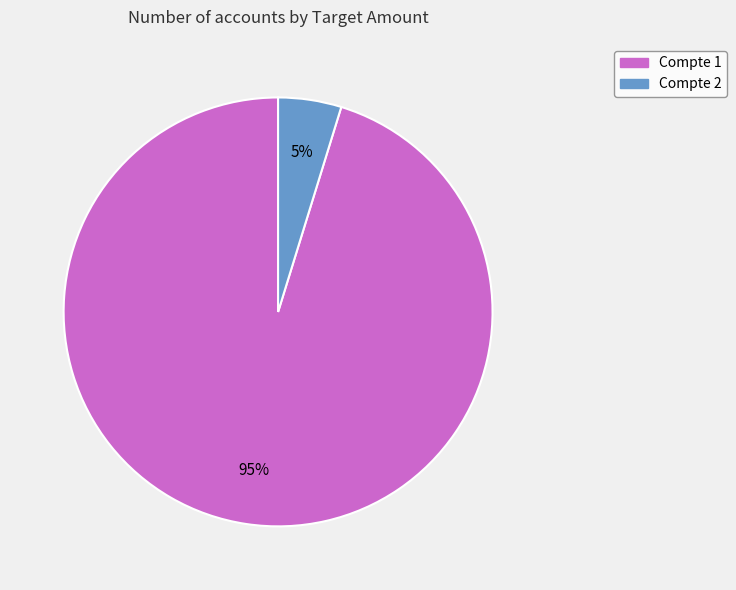

Rank the categories by value from lowest to highest.

Compte 2, Compte 1